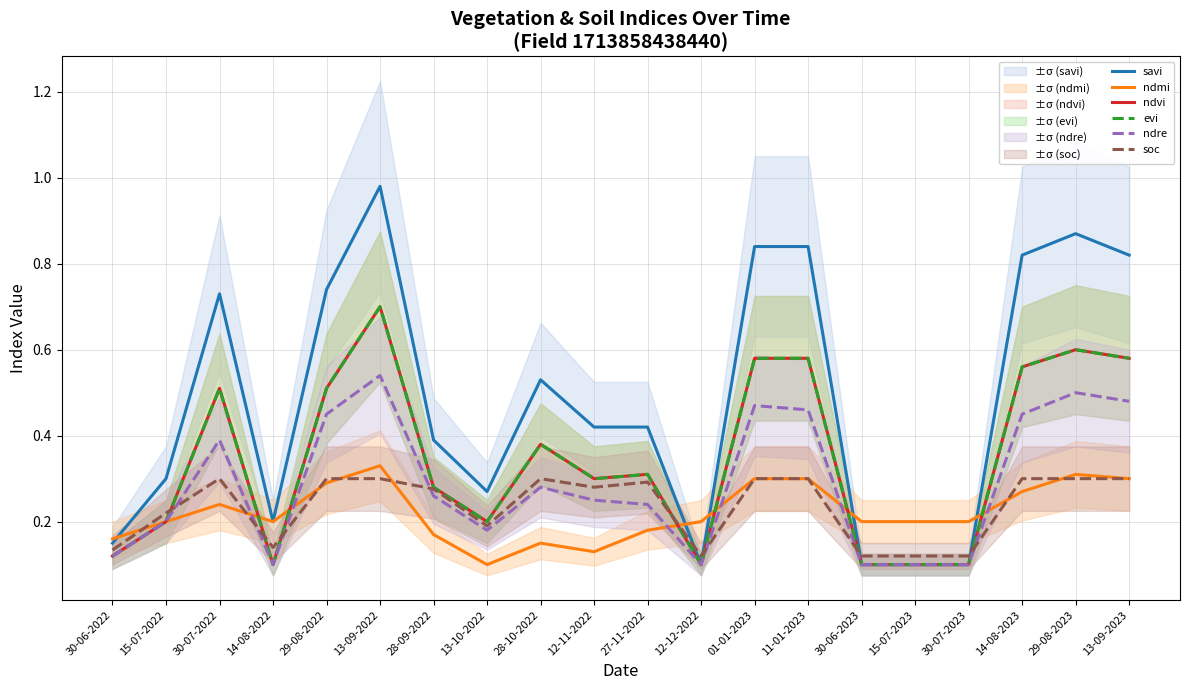

How many lines are shown in the chart?

6